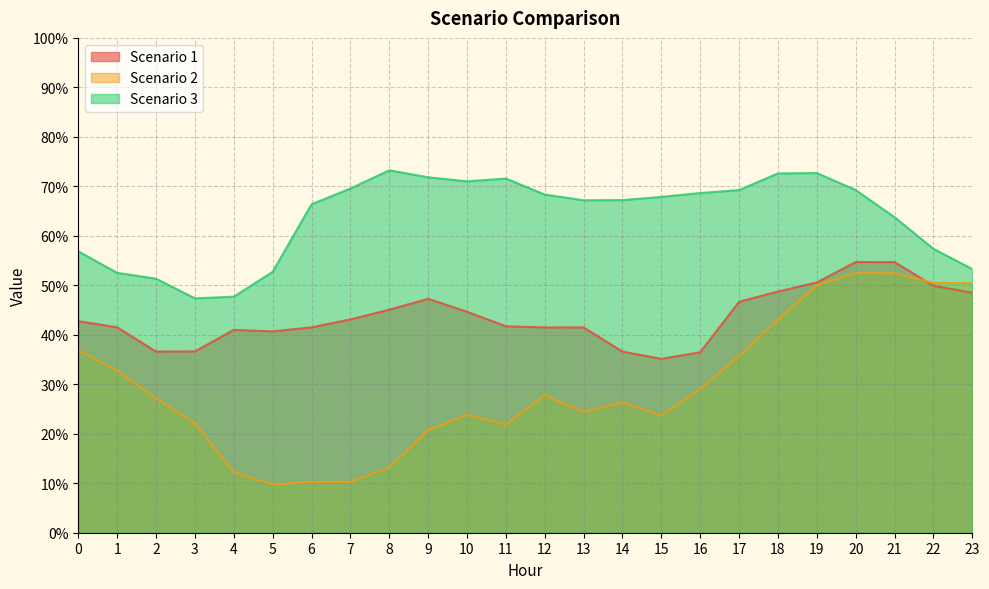

What is the difference between the maximum and minimum values in the Scenario 3 series?

25.9